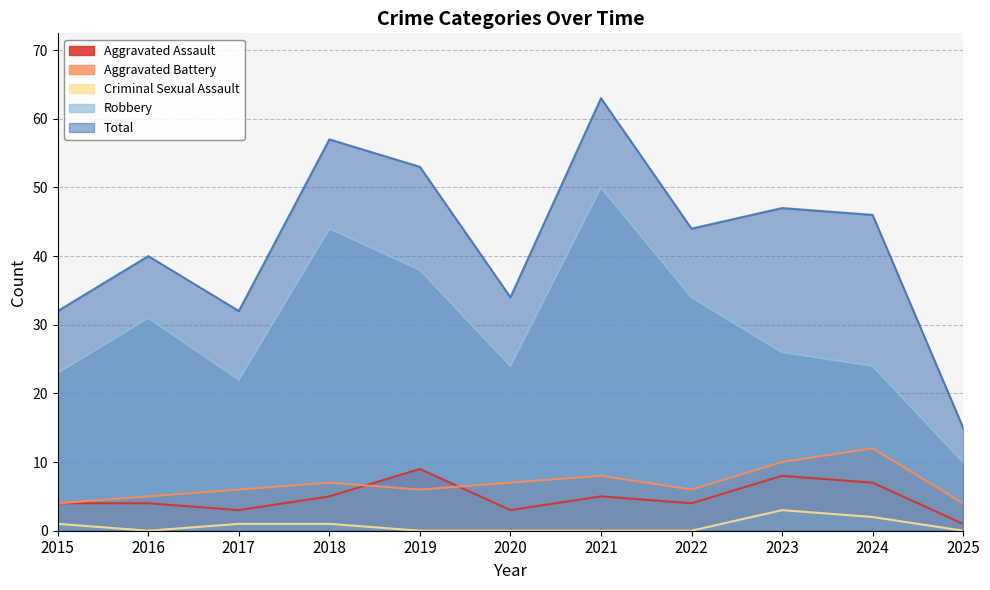

What is the difference between the second highest and minimum values in the Aggravated Battery series?

6